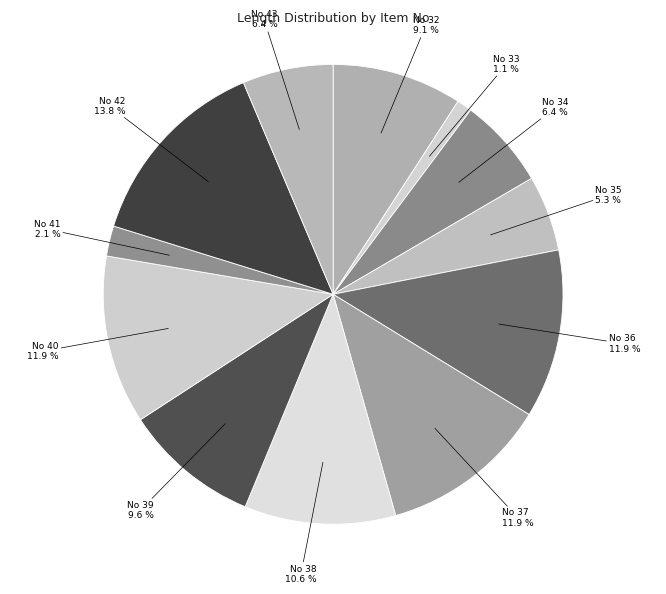

How many slices are in this pie chart?

12